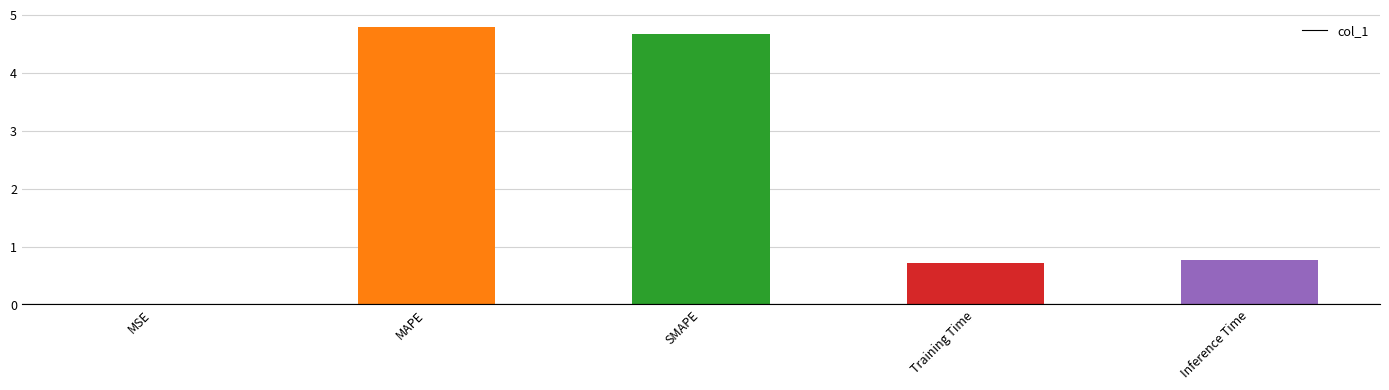

At which category does the chart reach its peak across all series?

MAPE